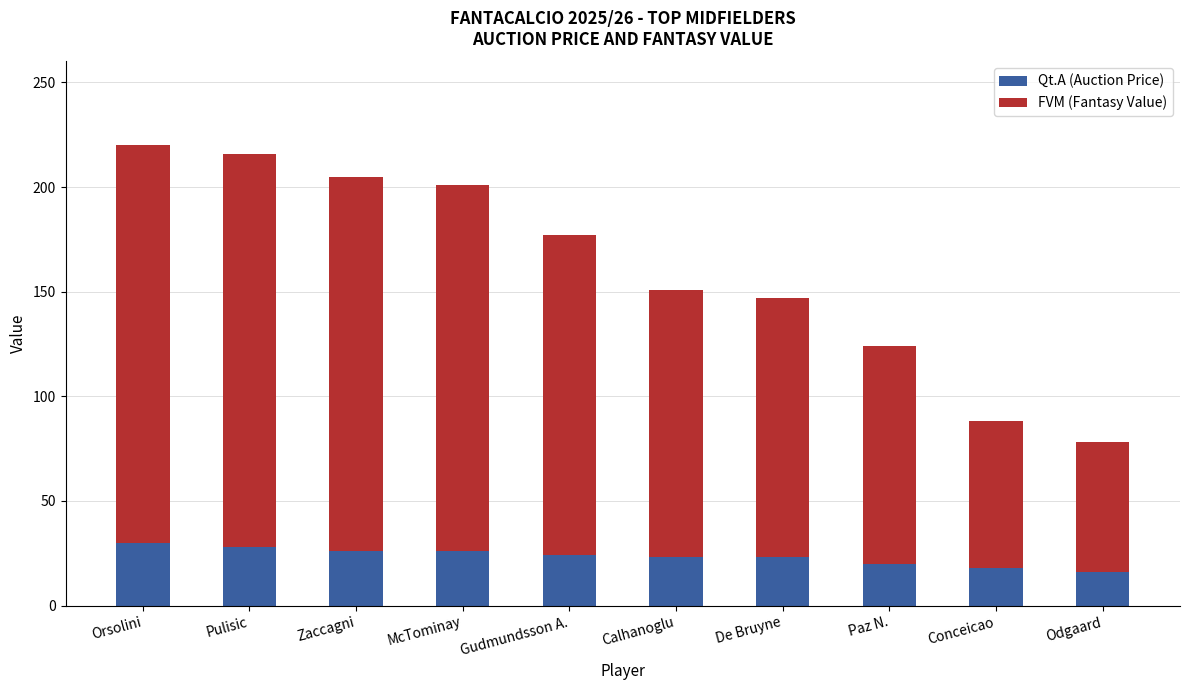

Does the chart contain any negative values?

No